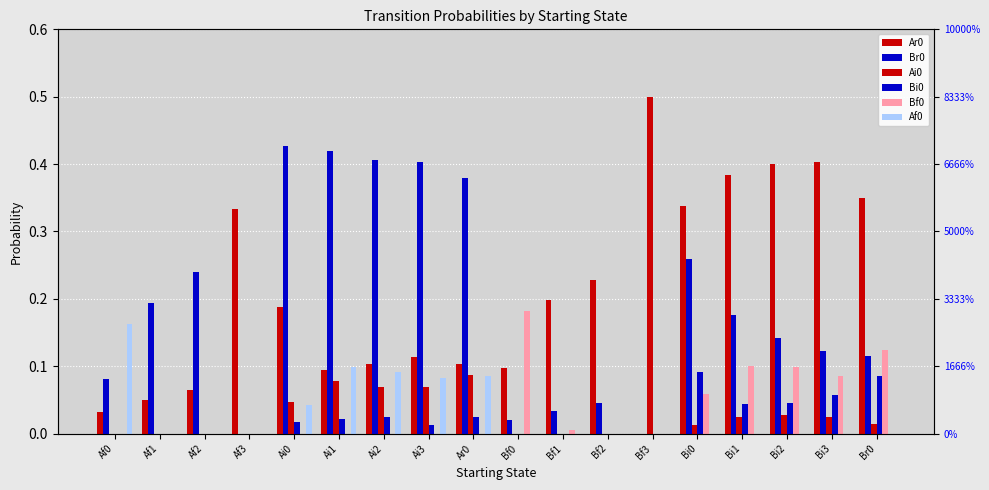

Reading left to right, transcribe all the data shown in this chart.

Ar0: 0.0	0.1	0.1	0.3	0.2	0.1	0.1	0.1	0.1	0.1	0.2	0.2	0.0	0.3	0.4	0.4	0.4	0.4
Br0: 0.1	0.2	0.2	0.0	0.4	0.4	0.4	0.4	0.4	0.0	0.0	0.0	0.0	0.3	0.2	0.1	0.1	0.1
Ai0: 0.0	0.0	0.0	0.0	0.0	0.1	0.1	0.1	0.1	0.0	0.0	0.0	0.5	0.0	0.0	0.0	0.0	0.0
Bi0: 0.0	0.0	0.0	0.0	0.0	0.0	0.0	0.0	0.0	0.0	0.0	0.0	0.0	0.1	0.0	0.0	0.1	0.1
Bf0: 0.0	0.0	0.0	0.0	0.0	0.0	0.0	0.0	0.0	0.2	0.0	0.0	0.0	0.1	0.1	0.1	0.1	0.1
Af0: 0.2	0.0	0.0	0.0	0.0	0.1	0.1	0.1	0.1	0.0	0.0	0.0	0.0	0.0	0.0	0.0	0.0	0.0